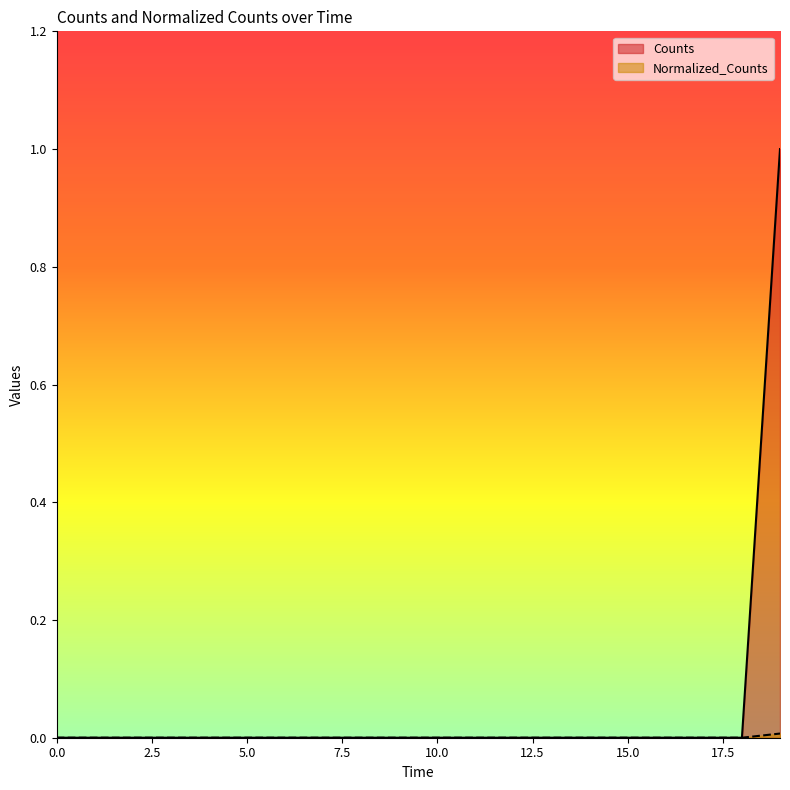

True or false: Normalized_Counts has more than 1 points higher than both neighbors.

False